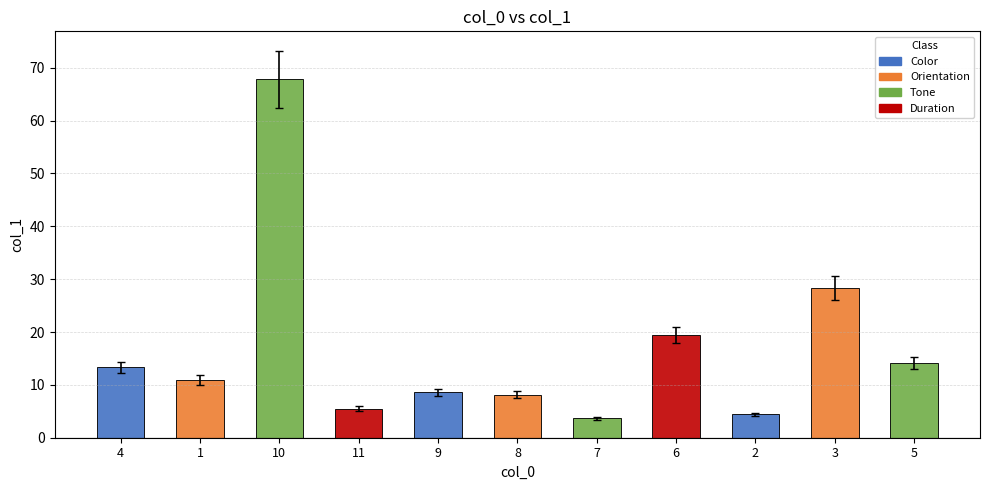

List the labels in order of value, smallest first.

7, 2, 11, 8, 9, 1, 4, 5, 6, 3, 10